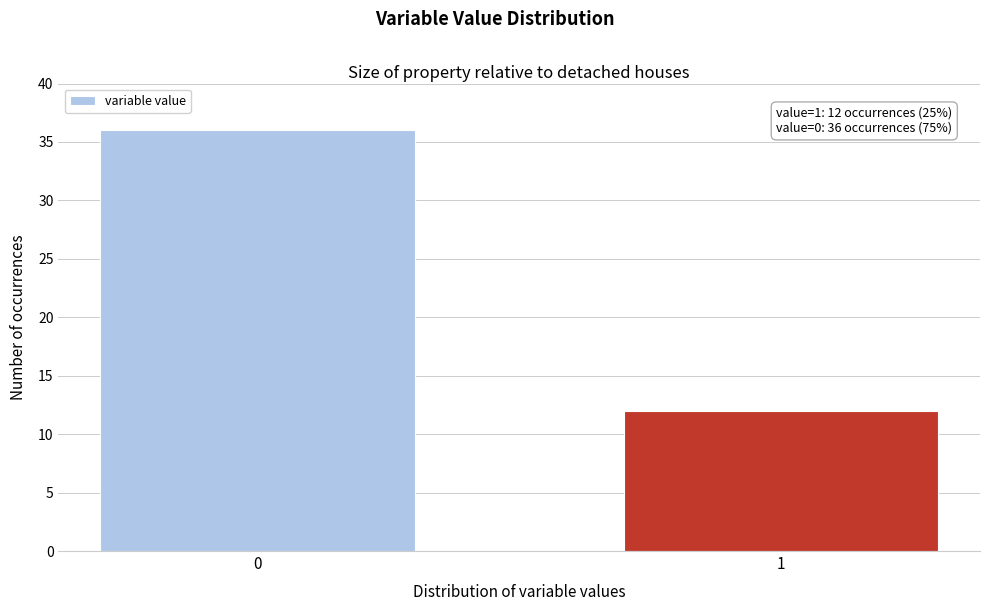

Reading left to right, list all the values displayed in this chart.

36	12